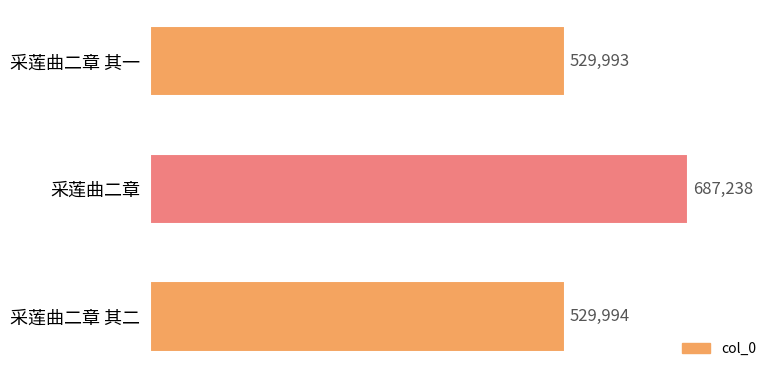

List the labels in order of value, largest first.

采莲曲二章, 采莲曲二章 其二, 采莲曲二章 其一